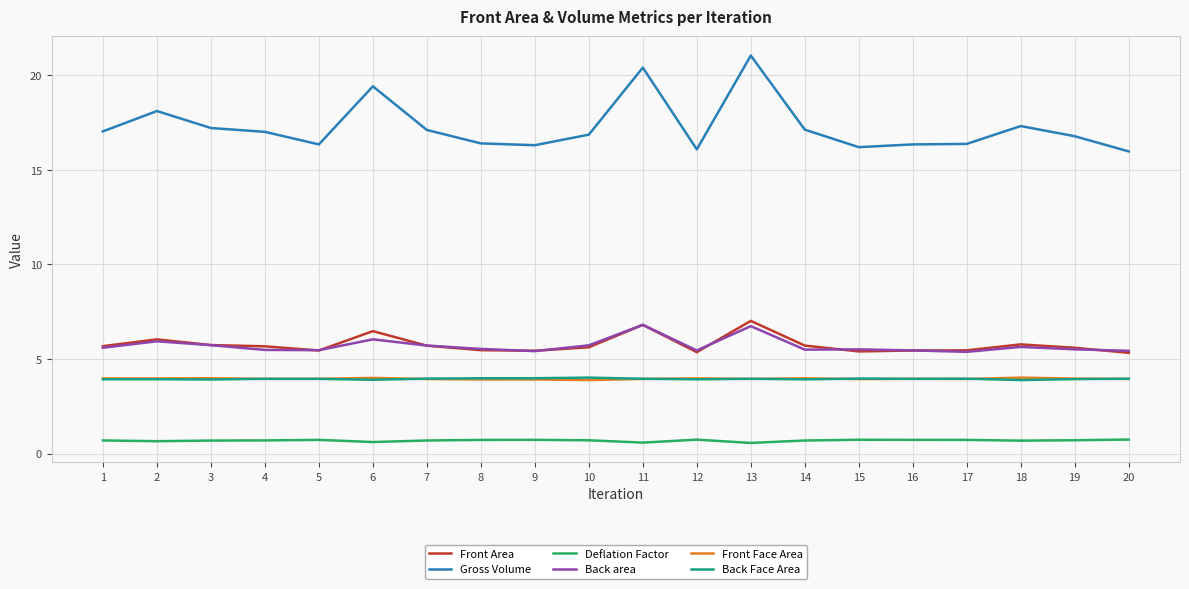

What is the difference between the highest and lowest values at 3?

16.5